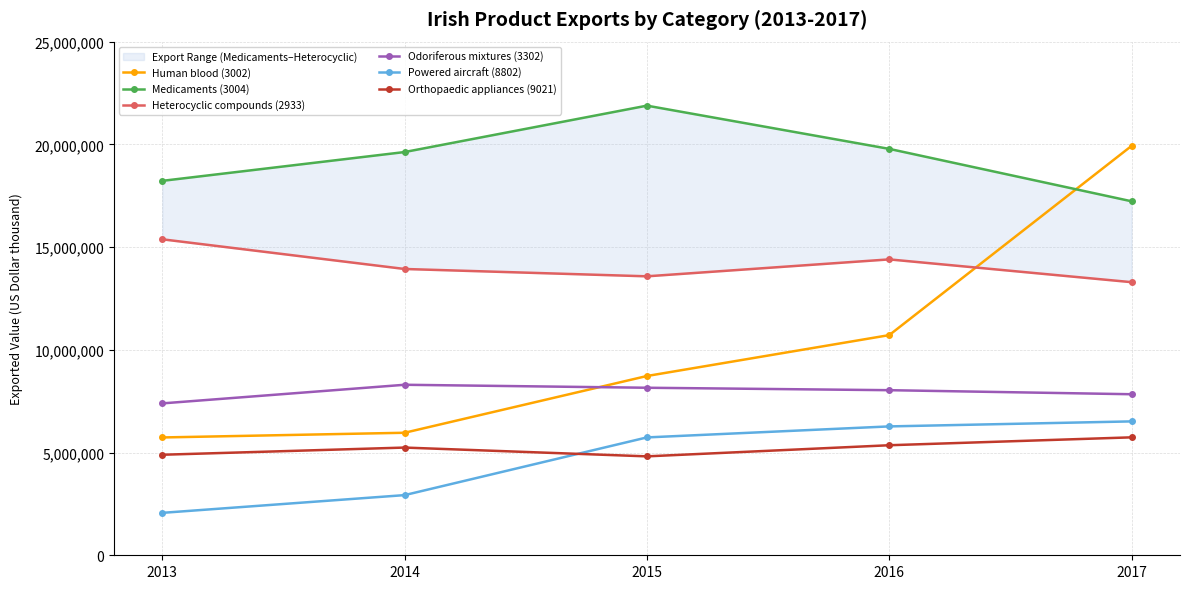

What is the value of the Orthopaedic appliances (9021) point at the 5th from the left?

5739989